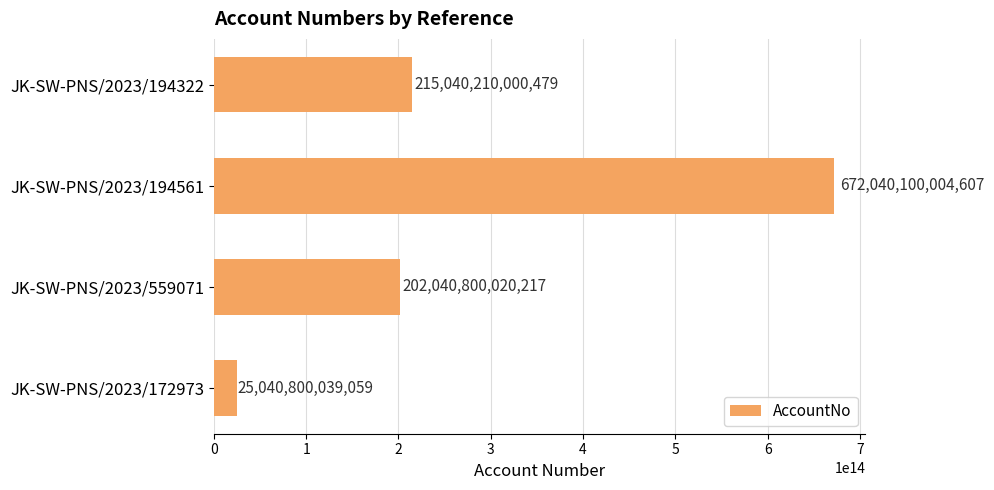

Approximately how many times larger is the value at JK-SW-PNS/2023/194561 compared to JK-SW-PNS/2023/172973?

26.8